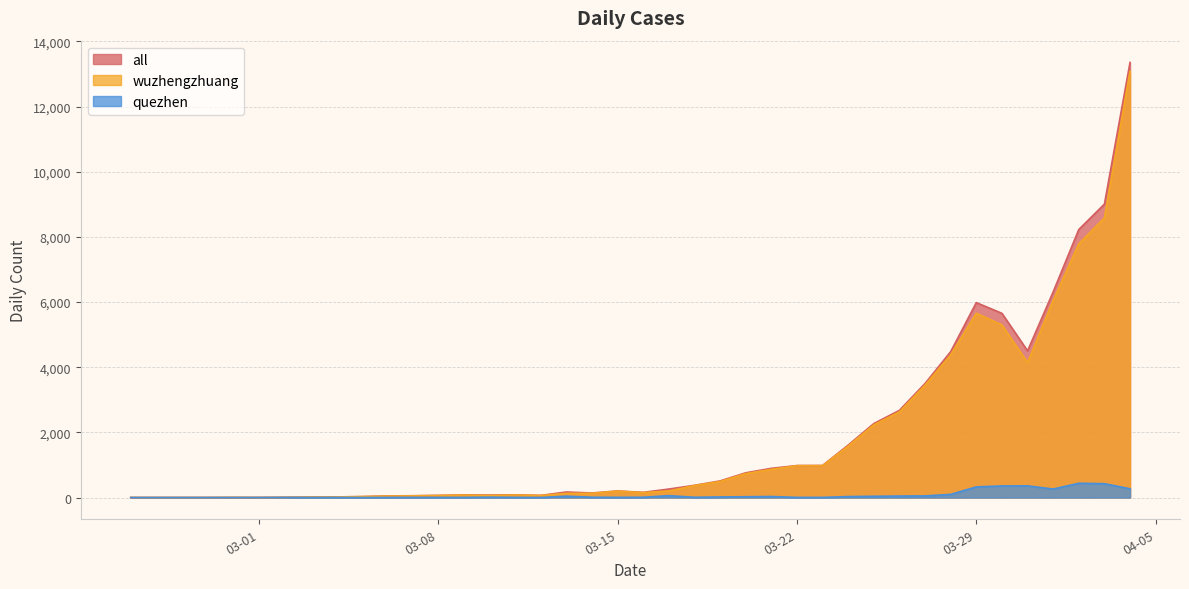

What is the value of the wuzhengzhuang point at the 33rd from the left?

4381